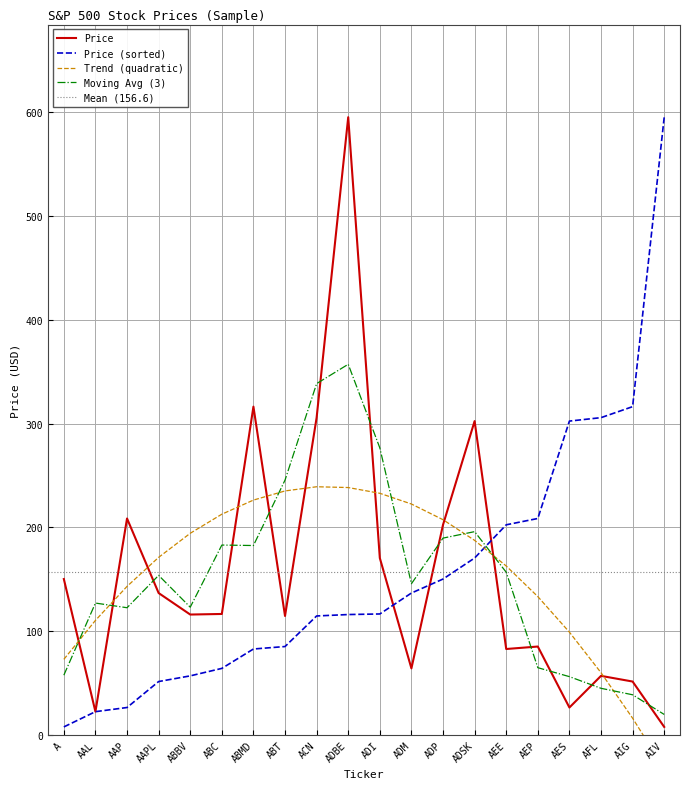

How many data points are above 116?

10